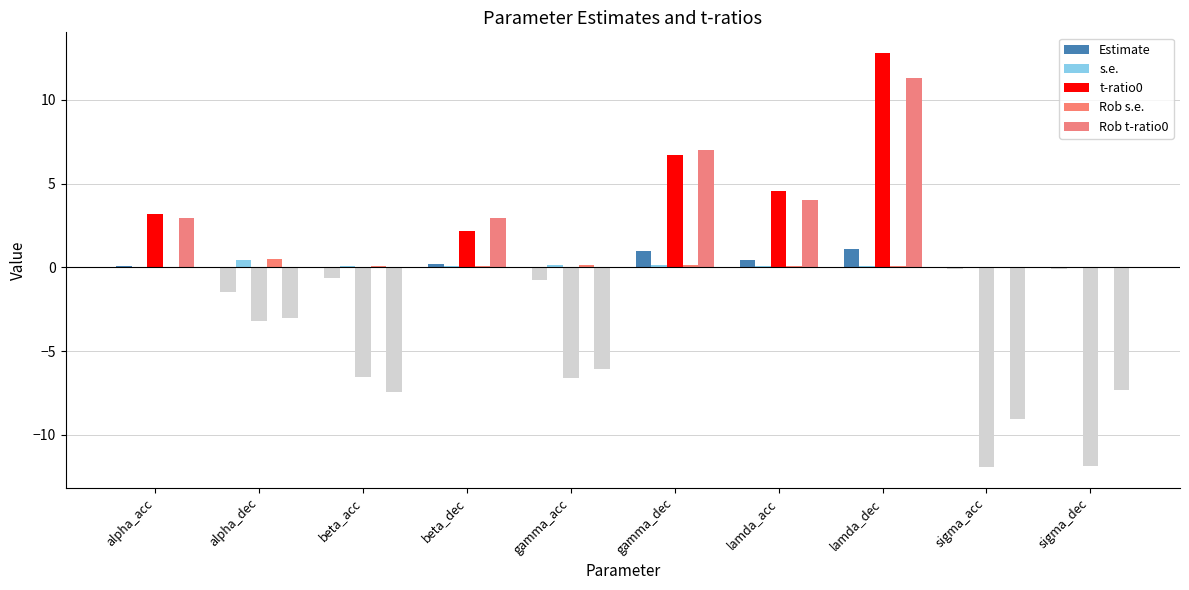

How many data points in Rob t-ratio0 are above 2?

5